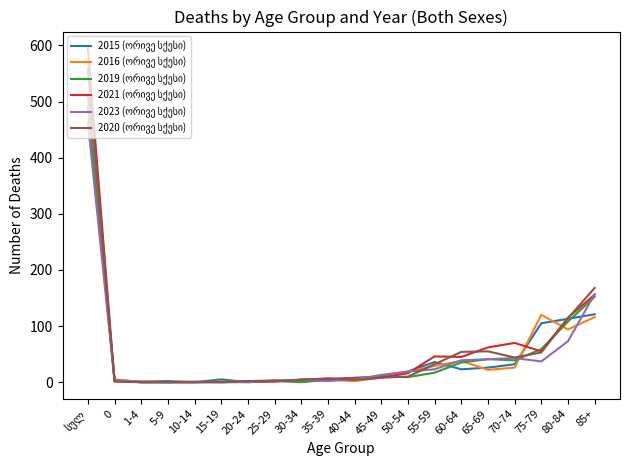

What is the spread (max minus min) of values at 85+?

52